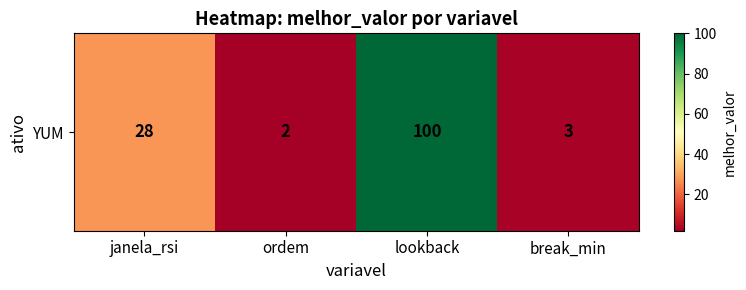

What is the greatest value displayed?

100